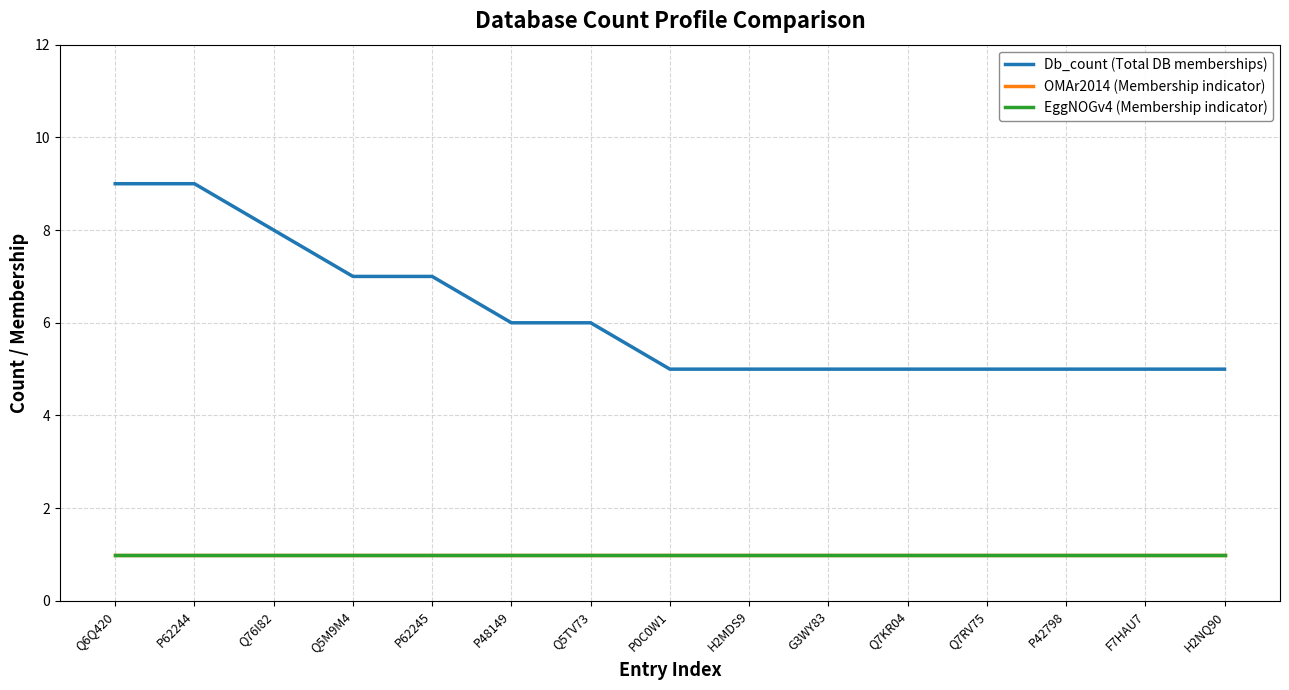

Is the value of Db_count (Total DB memberships) at H2MDS9 greater than the value of EggNOGv4 (Membership indicator) at Q7KR04?

Yes